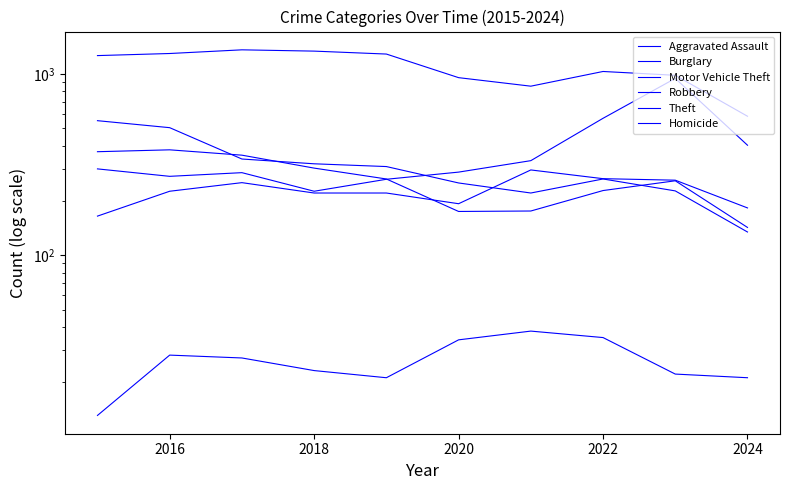

What is the difference between the second highest and minimum values in the Aggravated Assault series?

100